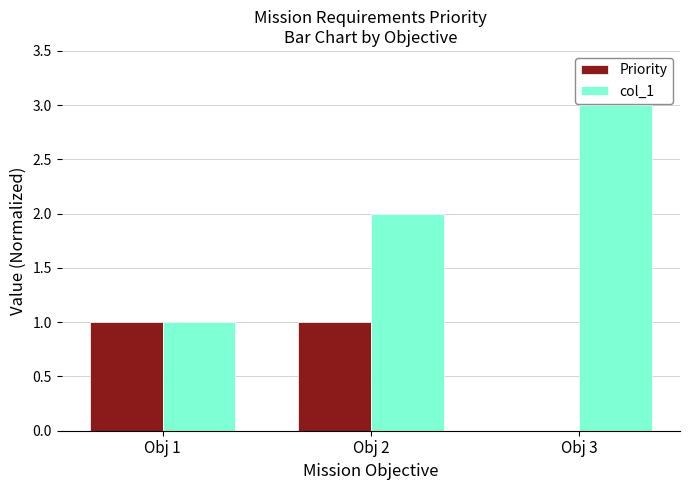

Reading left to right, transcribe all the data shown in this chart.

Priority: 1	1	0
col_1: 1	2	3